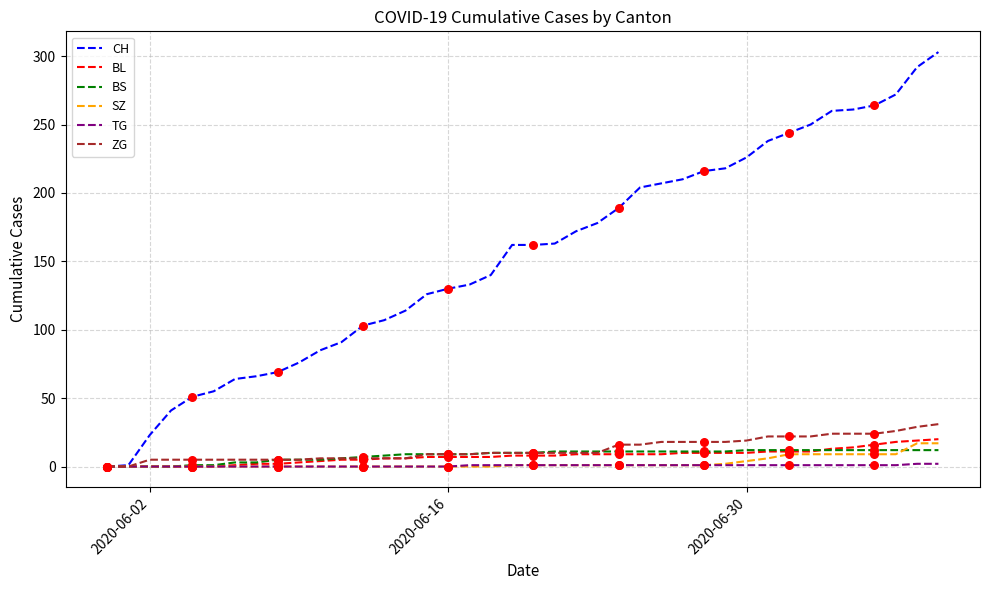

Which series has the largest total across all categories?

CH